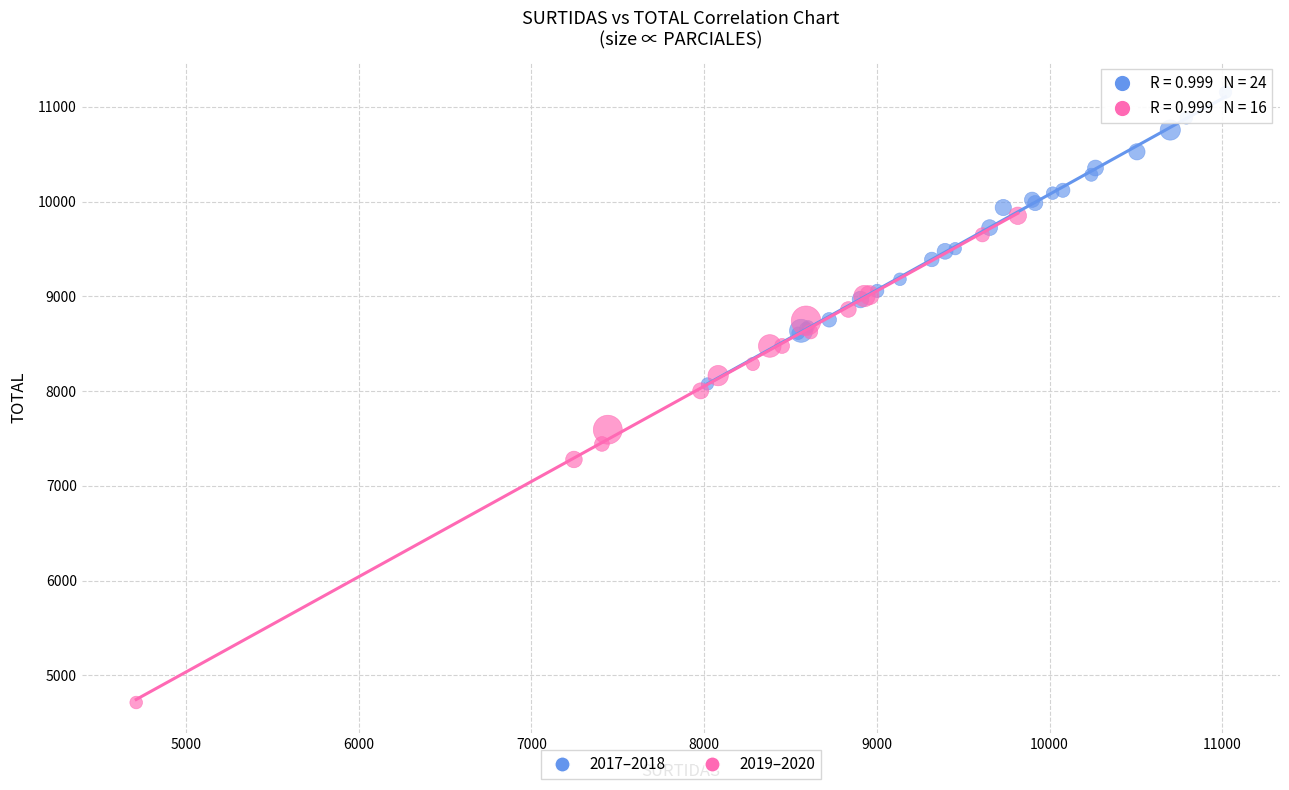

Which series has the widest spread of Y values?

2019–2020